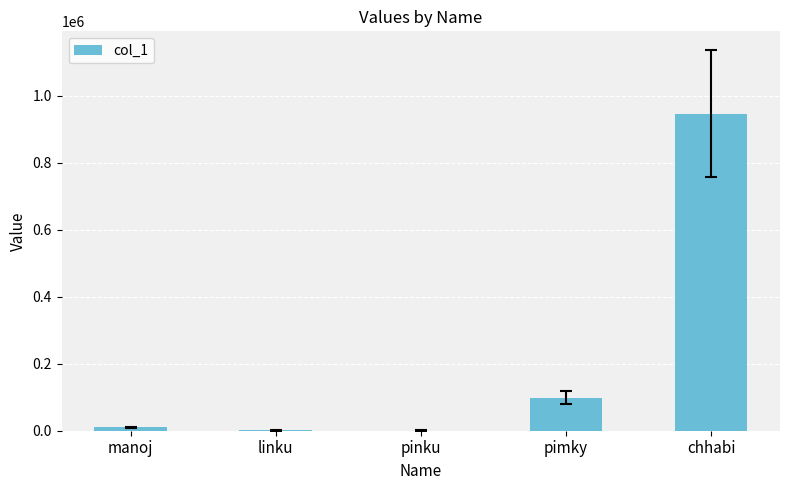

Where is the data nearest to the value 473376?

pimky